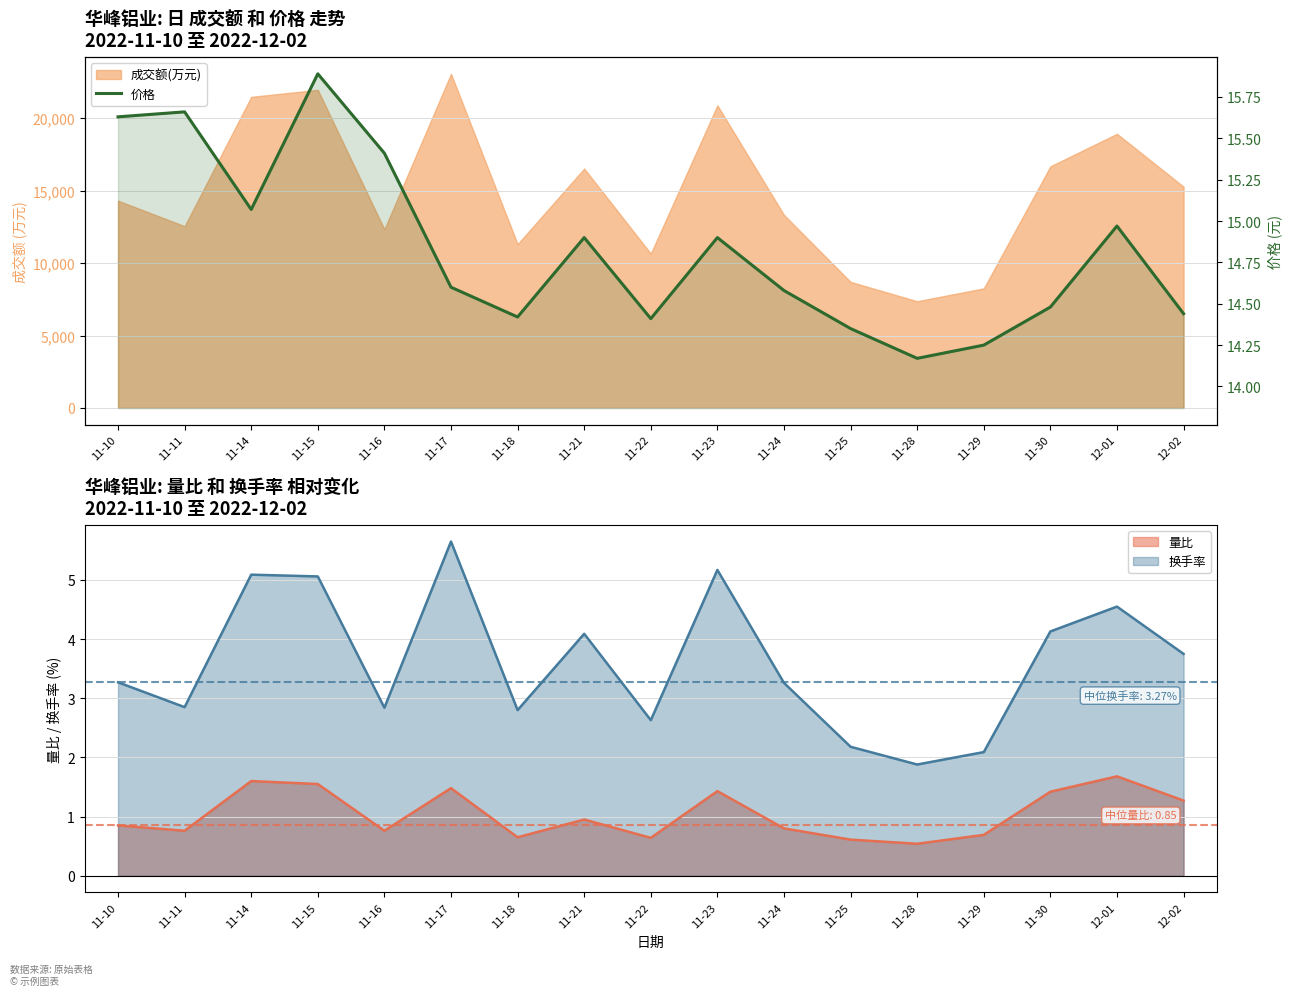

List the labels in order of value, smallest first.

11-28, 11-29, 11-25, 11-22, 11-18, 12-02, 11-30, 11-24, 11-17, 11-21, 11-23, 12-01, 11-14, 11-16, 11-10, 11-11, 11-15